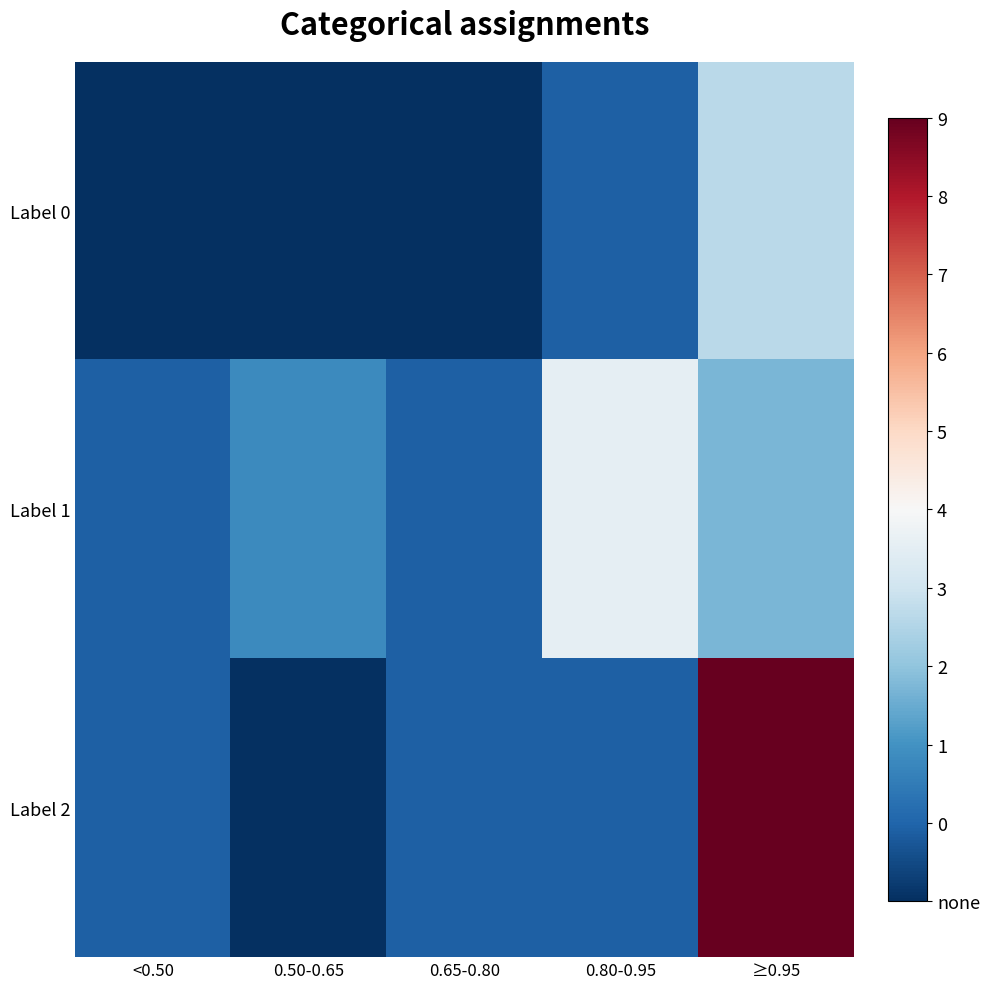

Which series has the largest total across all categories?

Label 2